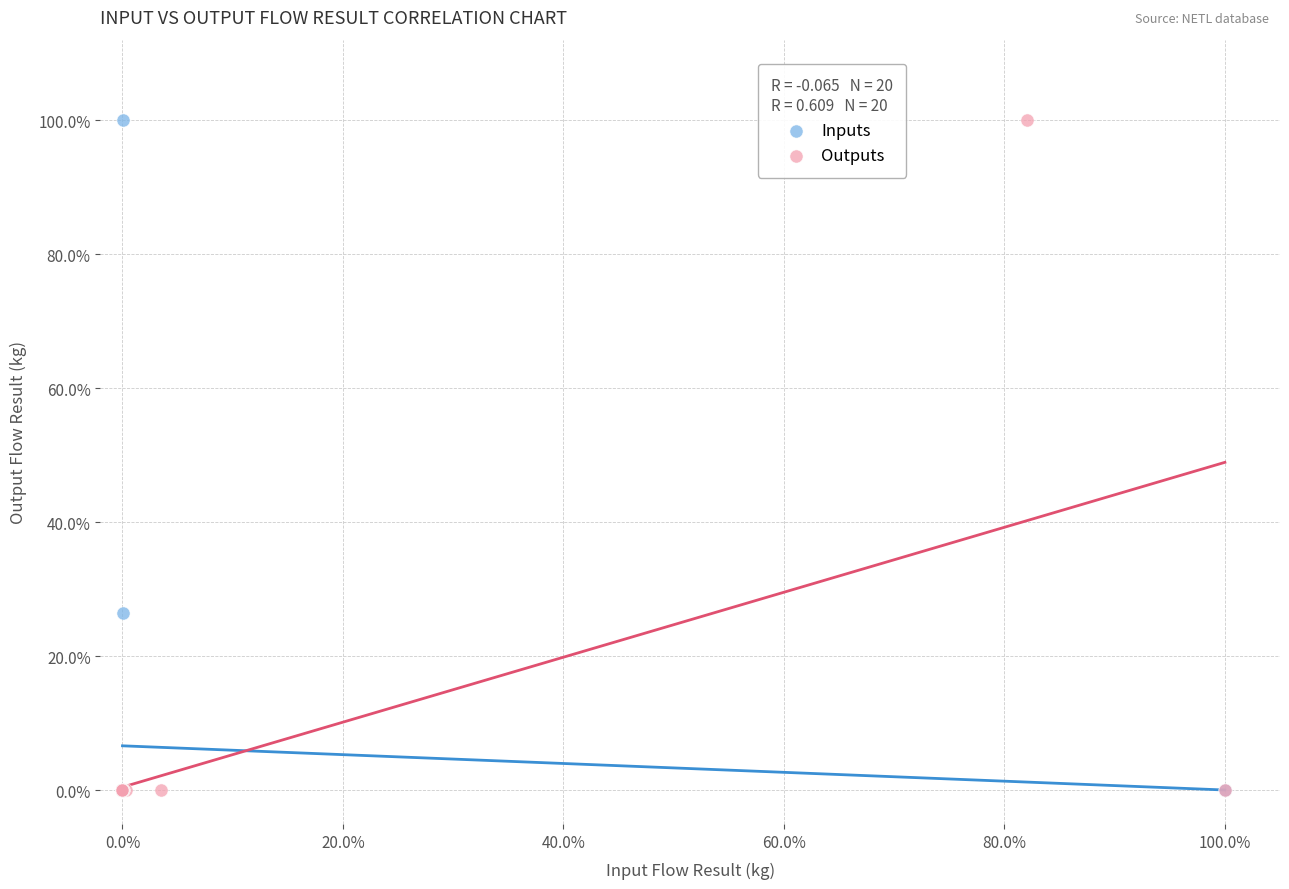

What are all the series names shown in the legend?

Inputs, Outputs